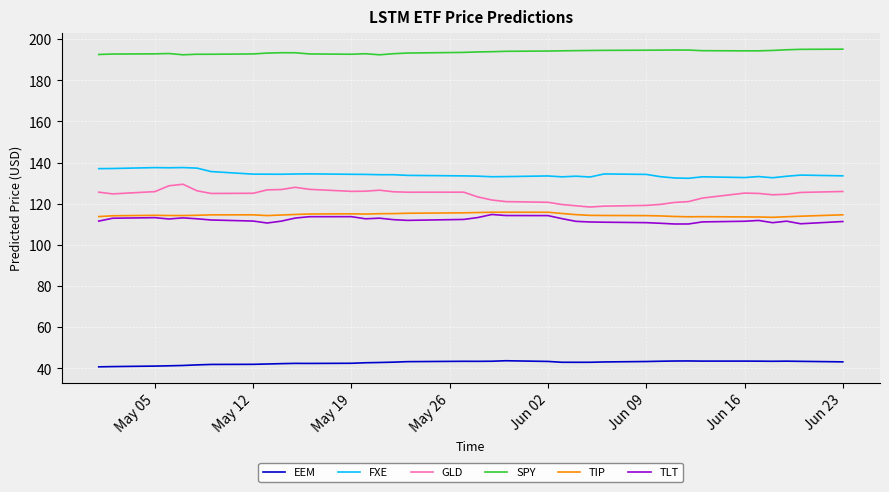

At how many categories does at least one series exceed 168?

37